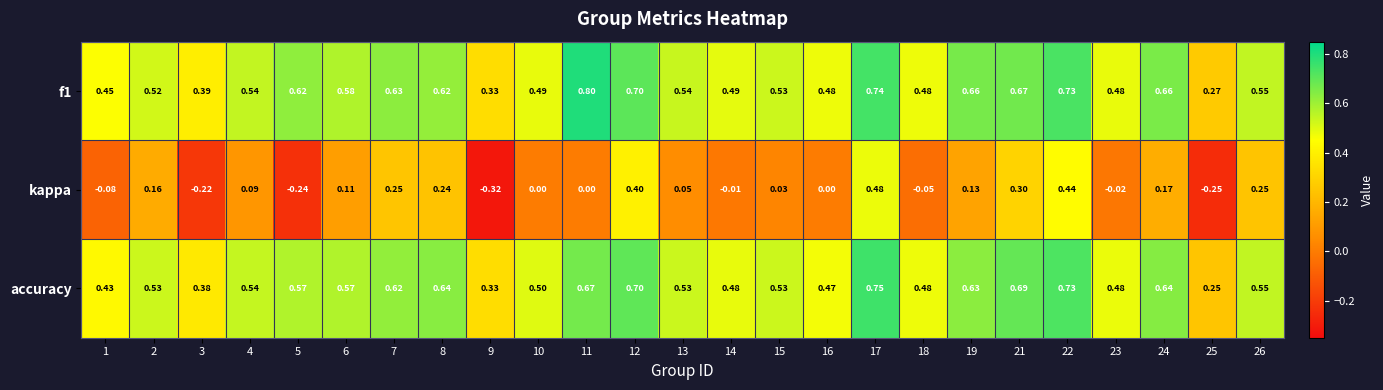

Which series changed the most between 1 and 17?

kappa